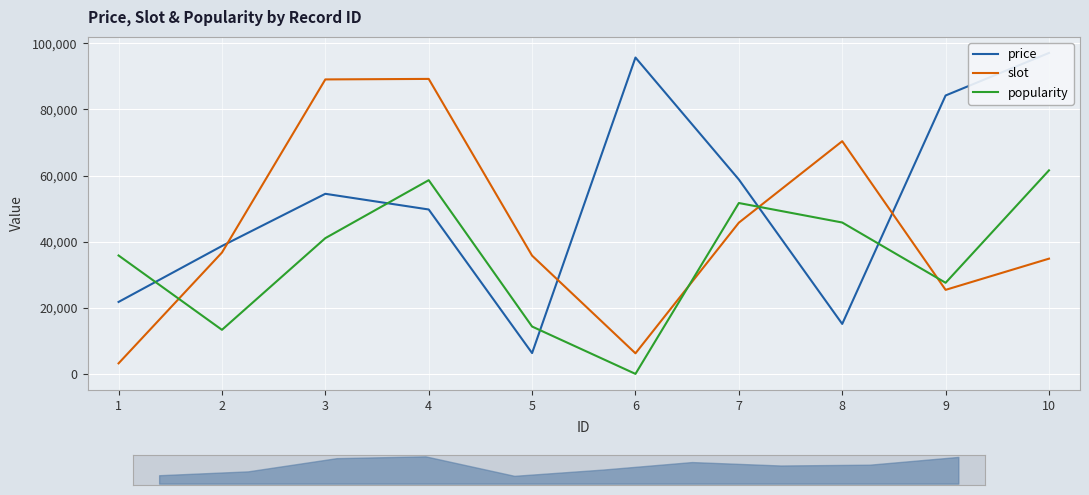

What value does the popularity series have at 3, to the nearest 100?

41100